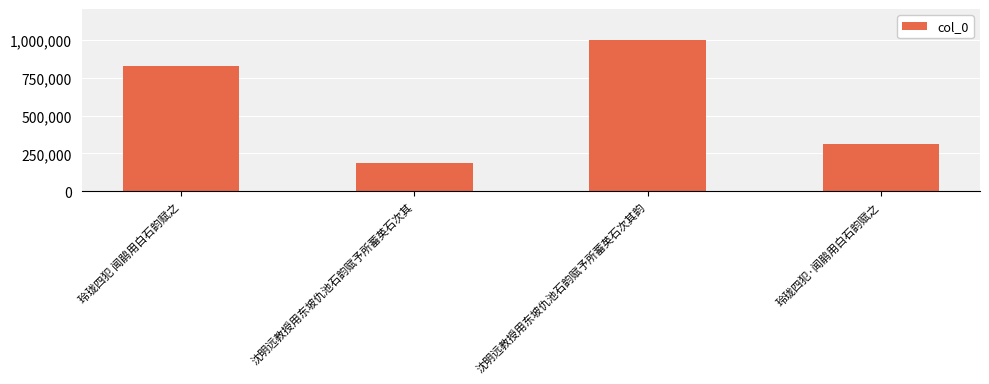

What is the label of the 4th bar from the right?

玲珑四犯 闻鹃用白石韵赋之